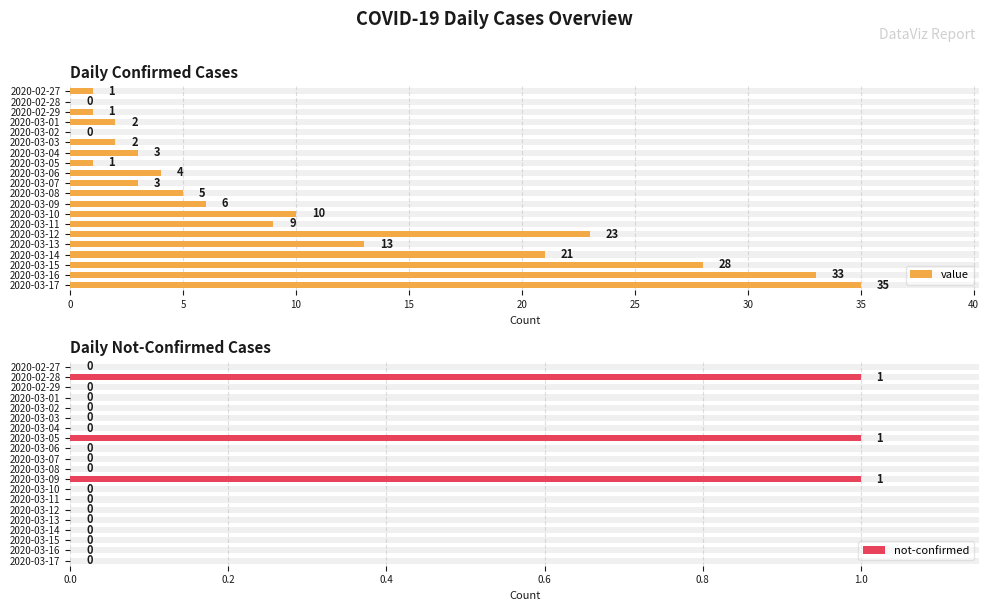

What is the highest value of the value series?

35